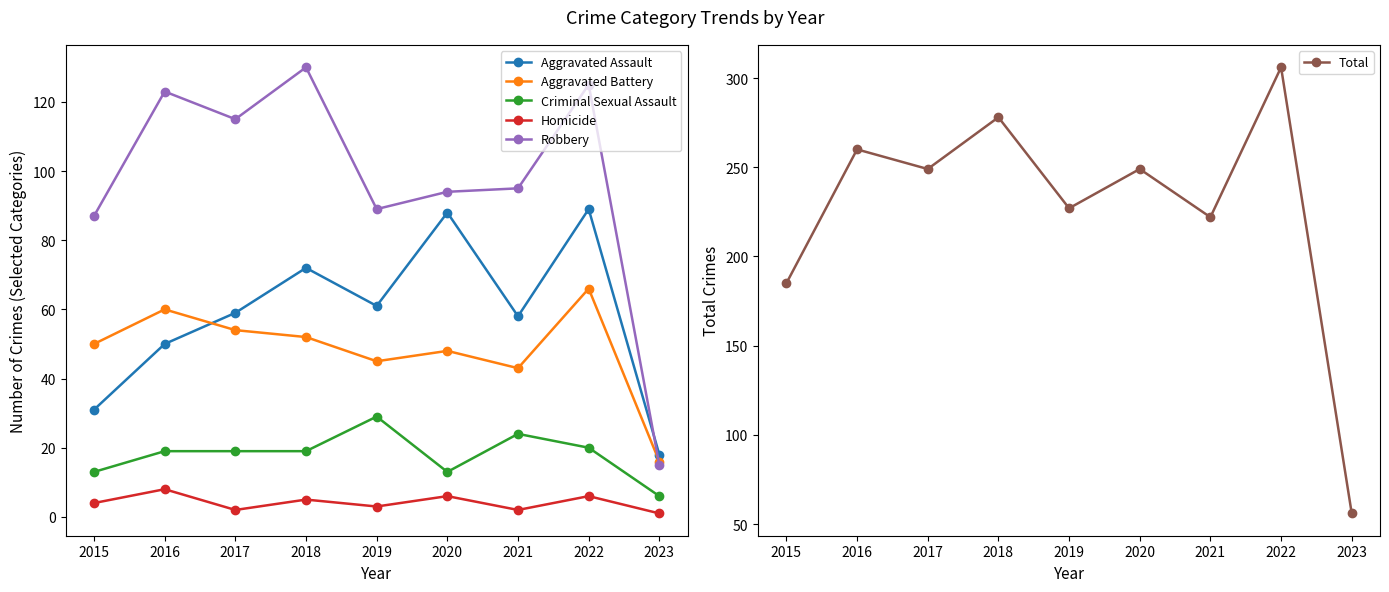

What is the spread (max minus min) of values at 2016?

252